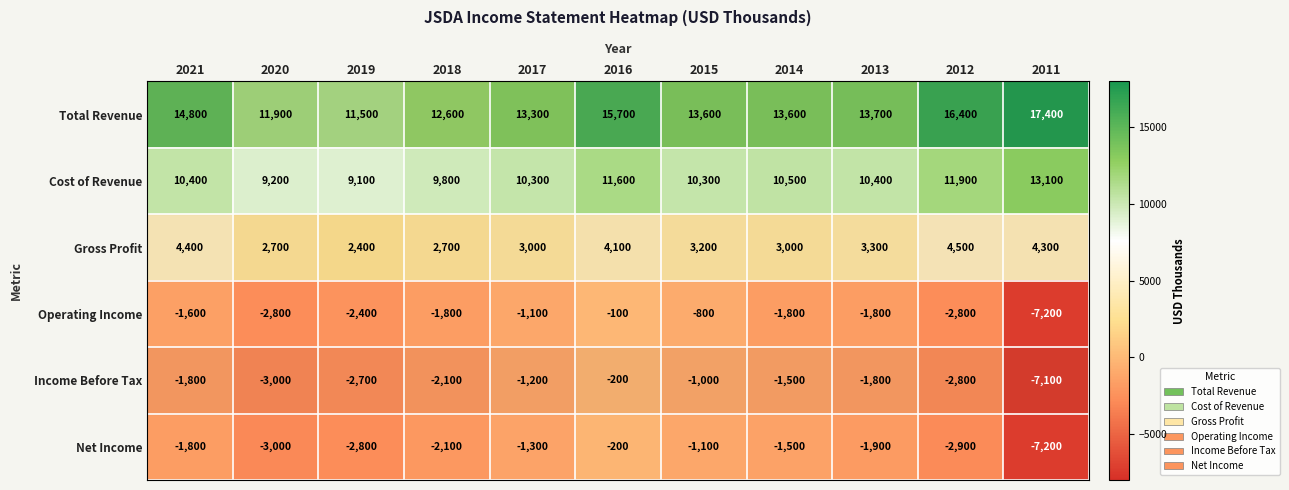

Which series has the largest total across all categories?

Total Revenue